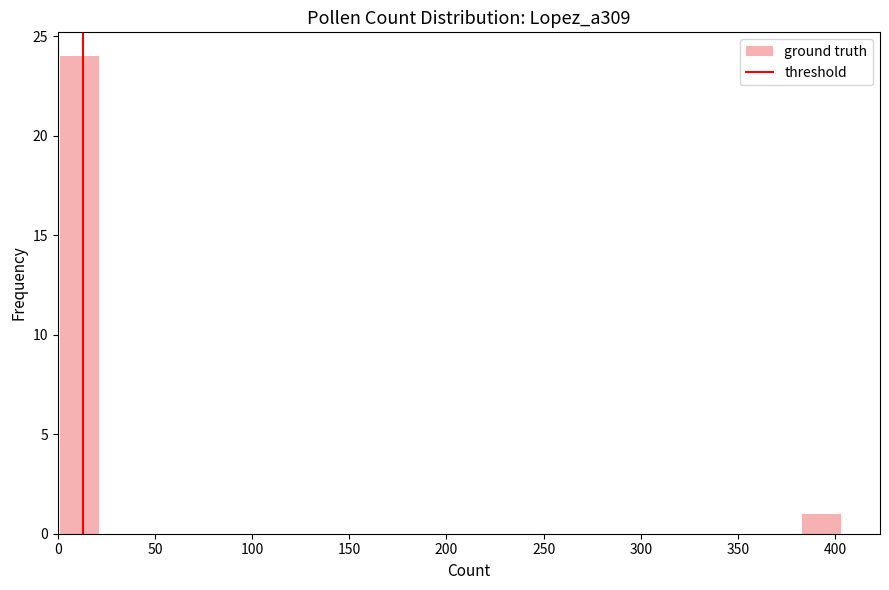

Reading left to right, transcribe this chart: for each bar, give the range it covers on the x-axis and its height. Neither the bar edges nor the heights are printed on the chart, so give them approximately, as read against the axes.

0 to 20: 24
20 to 40: 0
40 to 60: 0
60 to 80: 0
80 to 100: 0
100 to 120: 0
120 to 140: 0
140 to 160: 0
160 to 180: 0
180 to 200: 0
200 to 220: 0
220 to 240: 0
240 to 260: 0
260 to 280: 0
280 to 305: 0
305 to 325: 0
325 to 345: 0
345 to 365: 0
365 to 385: 0
385 to 405: 1